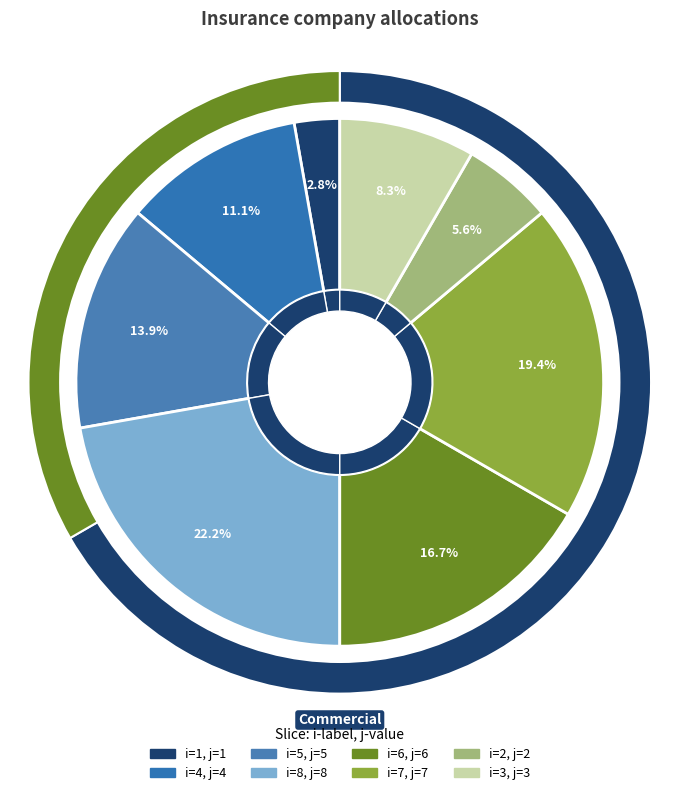

True or false: 2 accounts for 19% of the total.

False